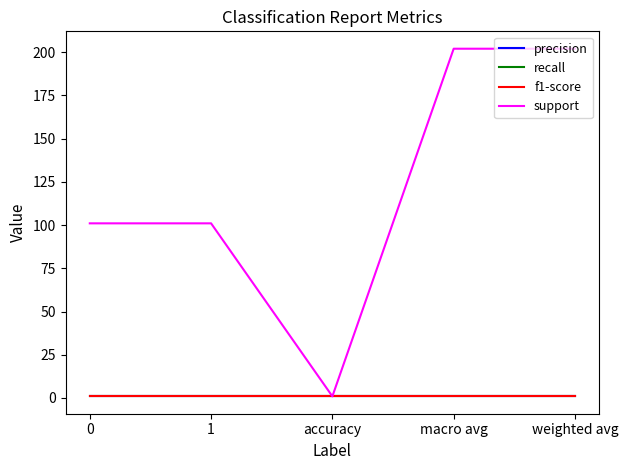

Does the chart have visible grid lines?

No